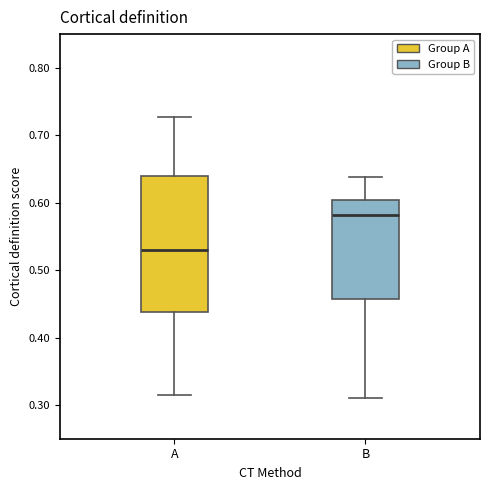

Where is the upper edge of the box for A on the y-axis? The values are not printed on the chart, so give them approximately, as read against the axis.

0.64